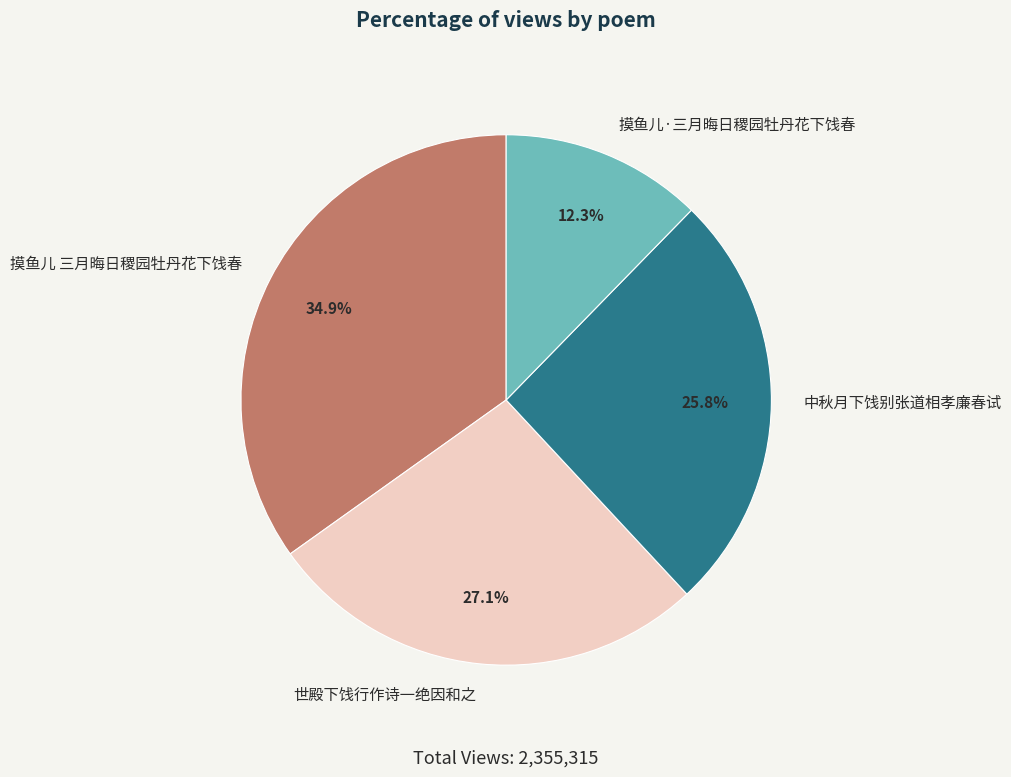

What percentage is the 世殿下饯行作诗一绝因和之 slice, to the nearest percent?

27%